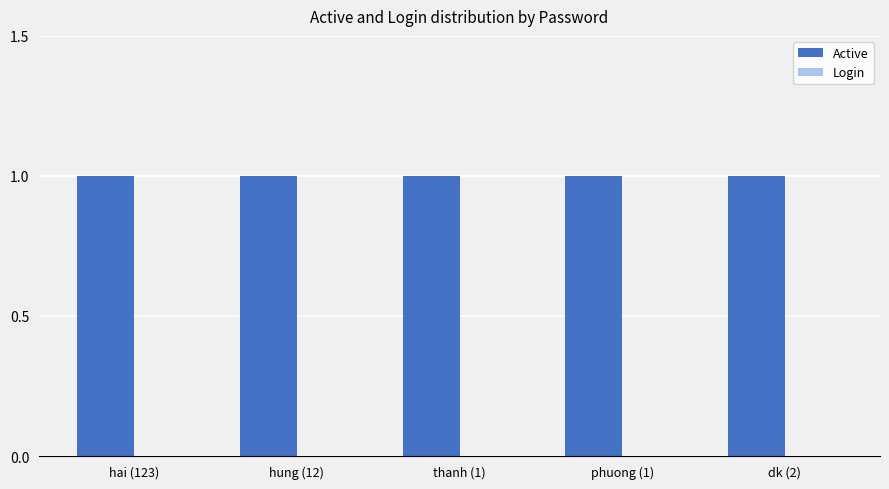

True or false: Active has a value of 1 at phuong (1).

True